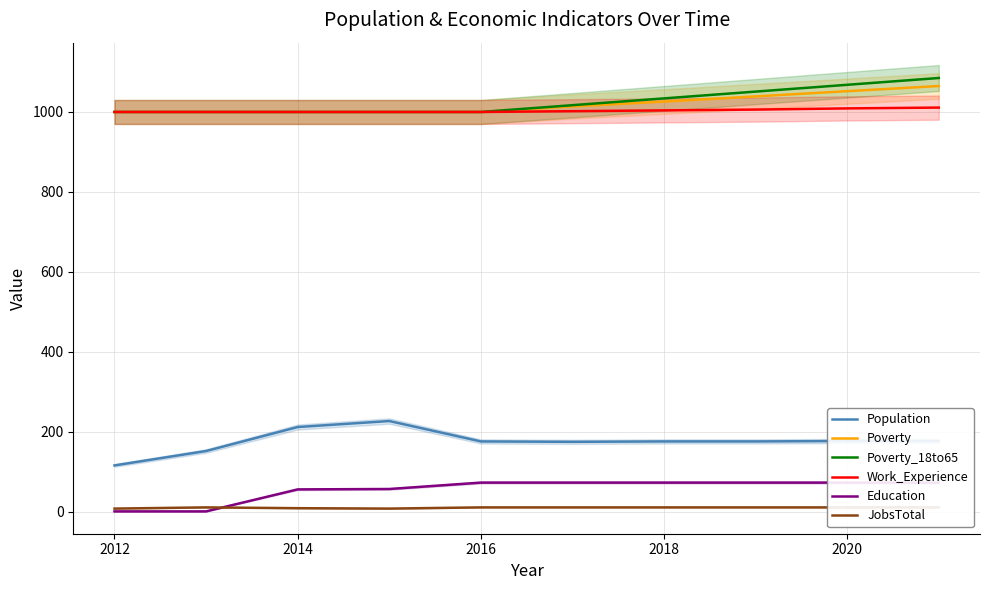

Is it true that Poverty equals 1746 at 2018?

False